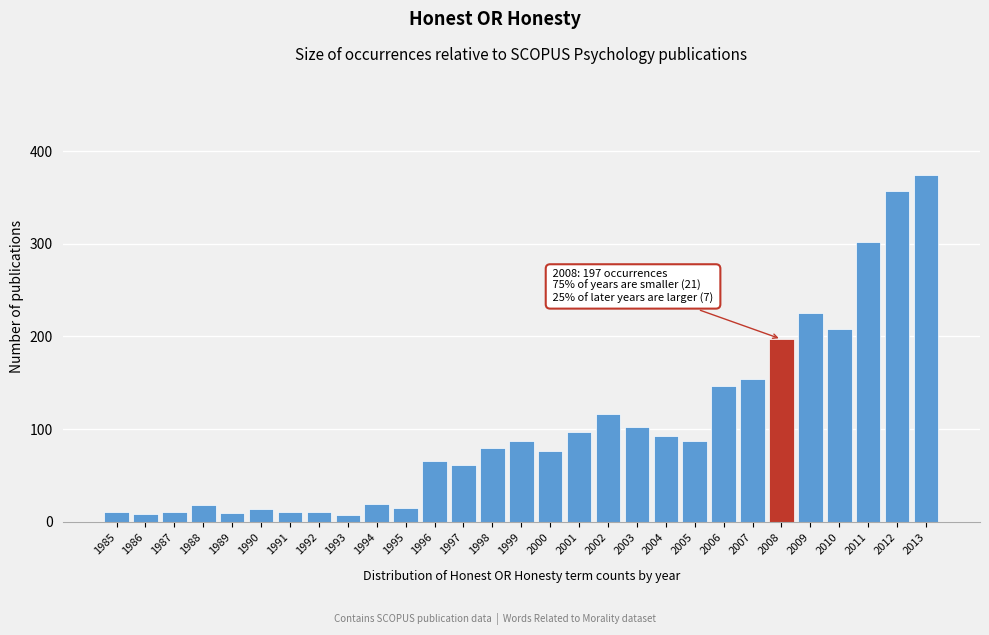

The value at 2008 is 66. True or false?

False